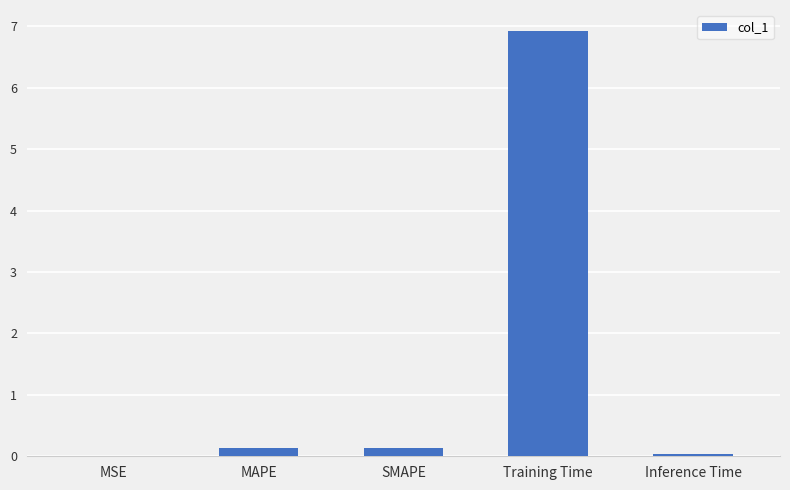

Does the chart contain stacked bars?

No